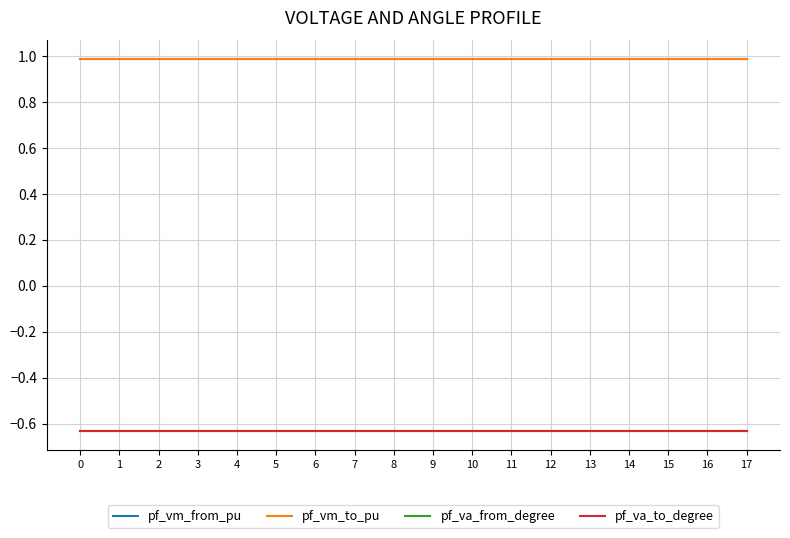

What is the lowest value of the pf_vm_to_pu series?

1.0